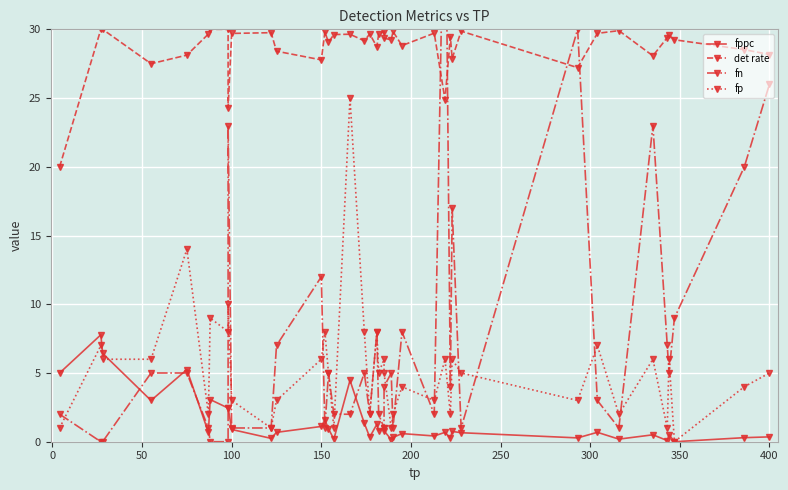

True or false: det rate and fppc cross at least once.

False